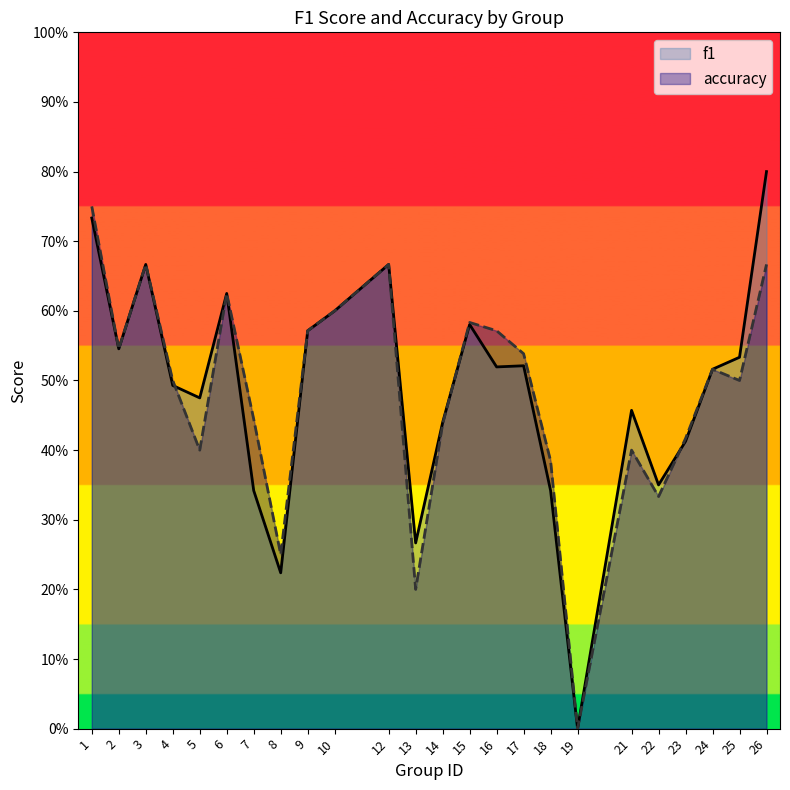

Rank the categories by f1 value from lowest to highest.

19, 8, 13, 7, 18, 22, 23, 14, 21, 5, 4, 24, 16, 17, 25, 2, 9, 15, 10, 6, 3, 12, 1, 26